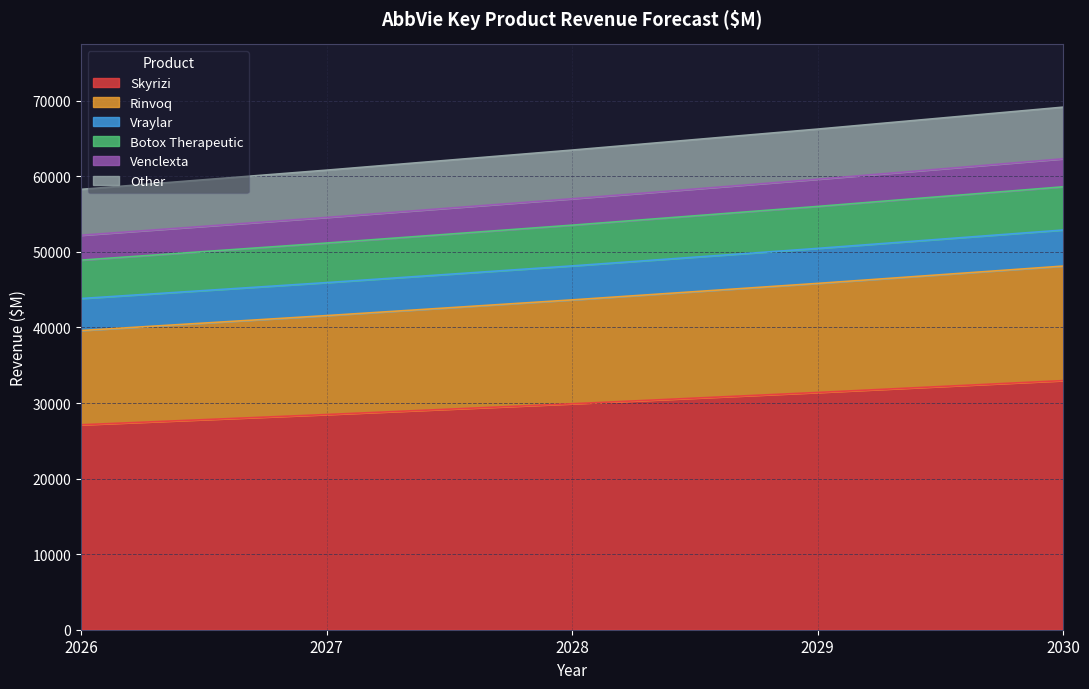

How many distinct data groups are displayed?

6